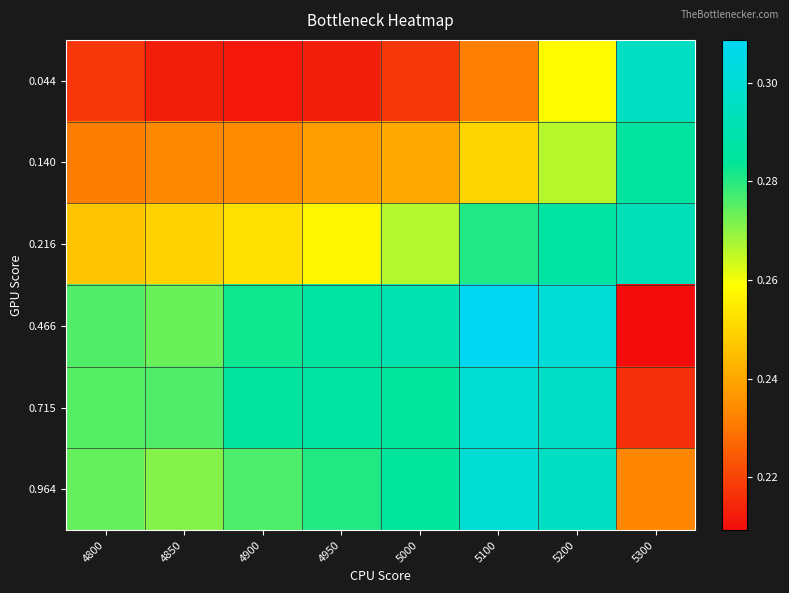

At how many categories does at least one series exceed 0?

8